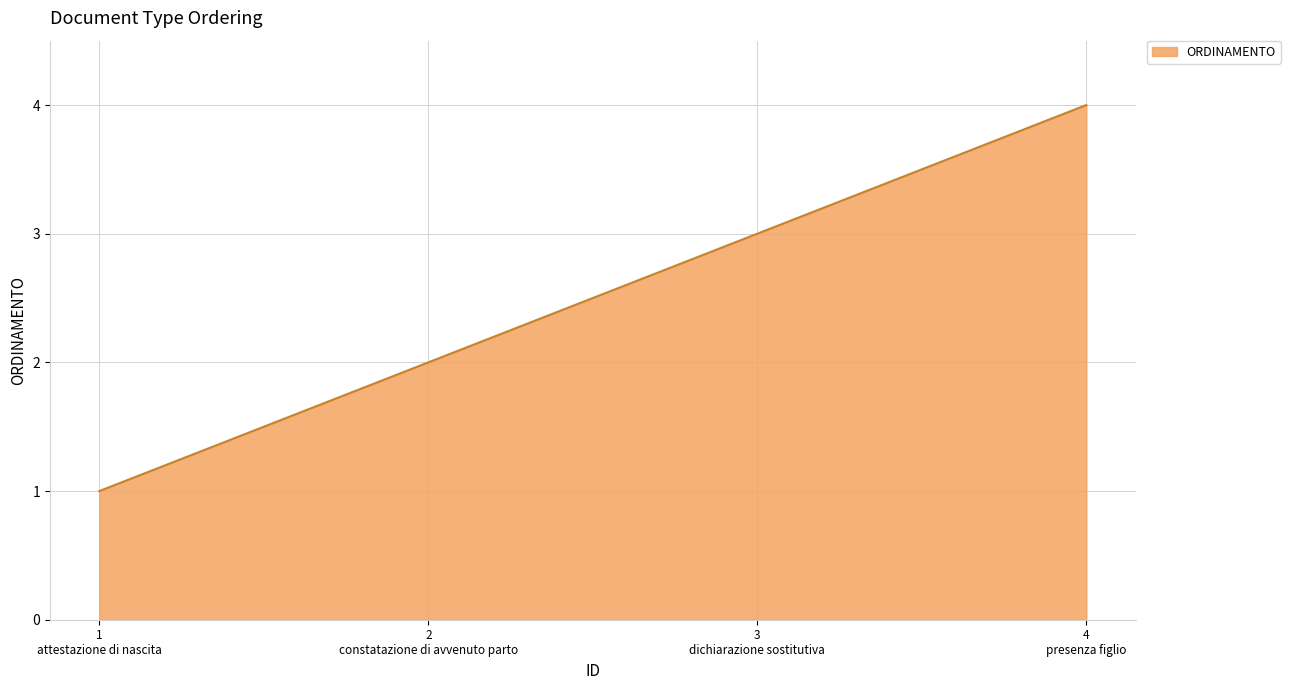

Reading left to right, extract all data points from this chart.

1	2	3	4